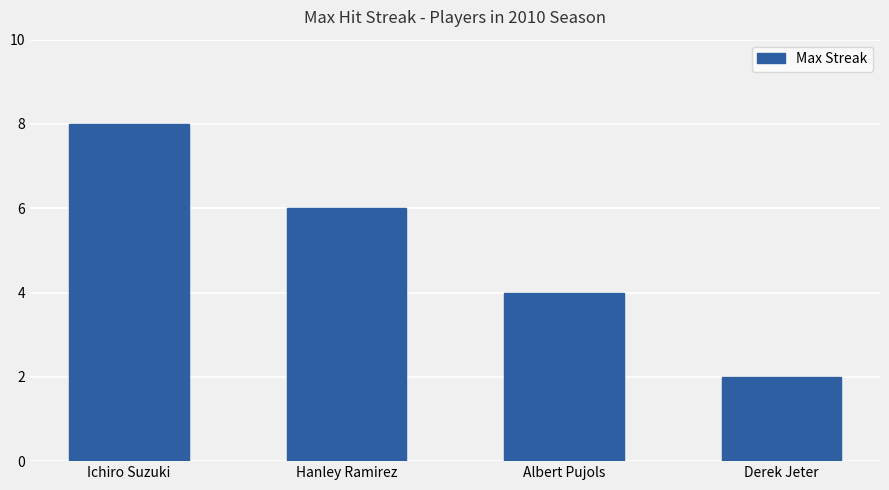

Reading left to right, list all the values displayed in this chart.

Ichiro Suzuki=8	Hanley Ramirez=6	Albert Pujols=4	Derek Jeter=2